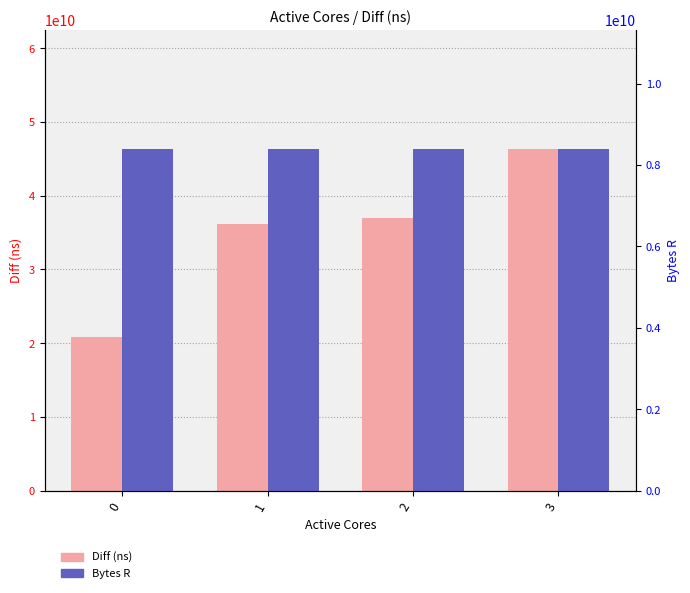

Read the Diff (ns) value at 3, to the nearest 100.

46308412200